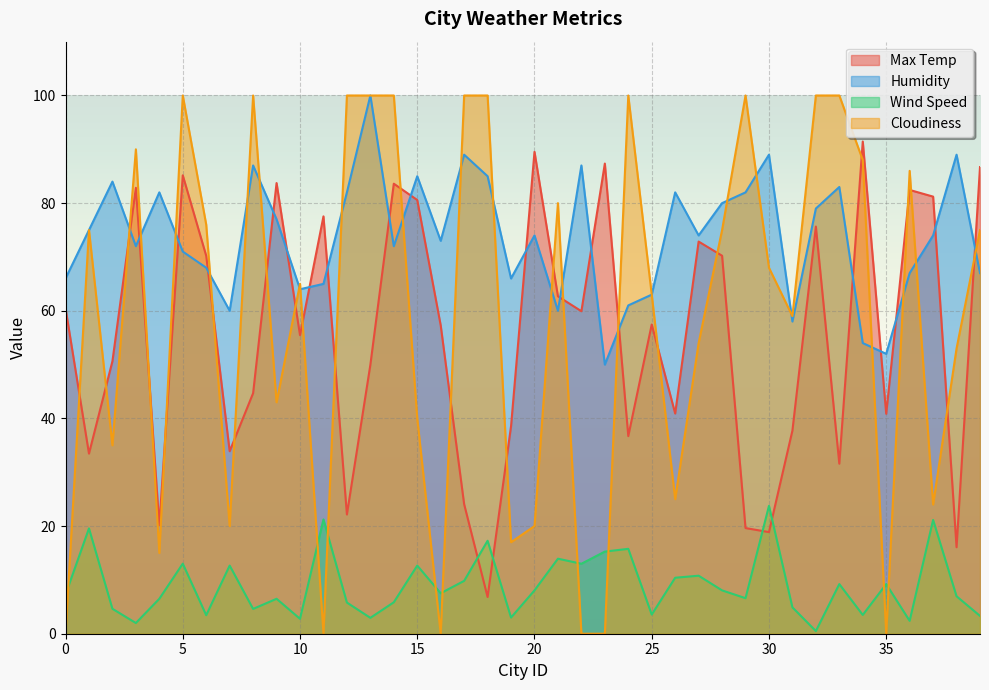

Which series has the largest range (max minus min)?

Cloudiness